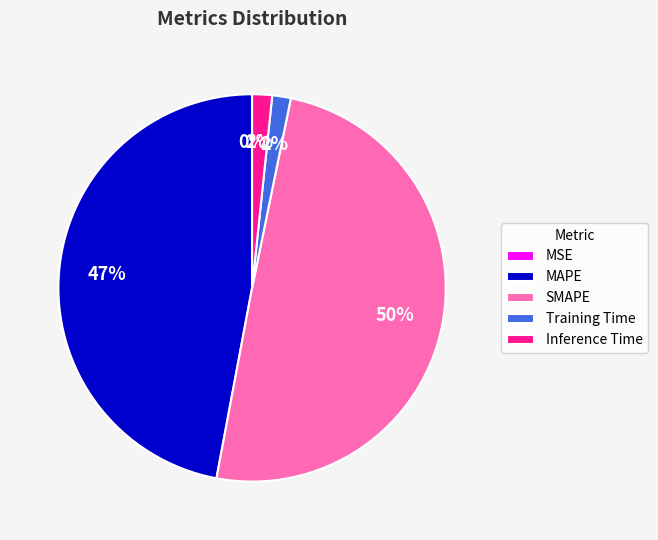

Which has a higher value, MAPE or Inference Time?

MAPE